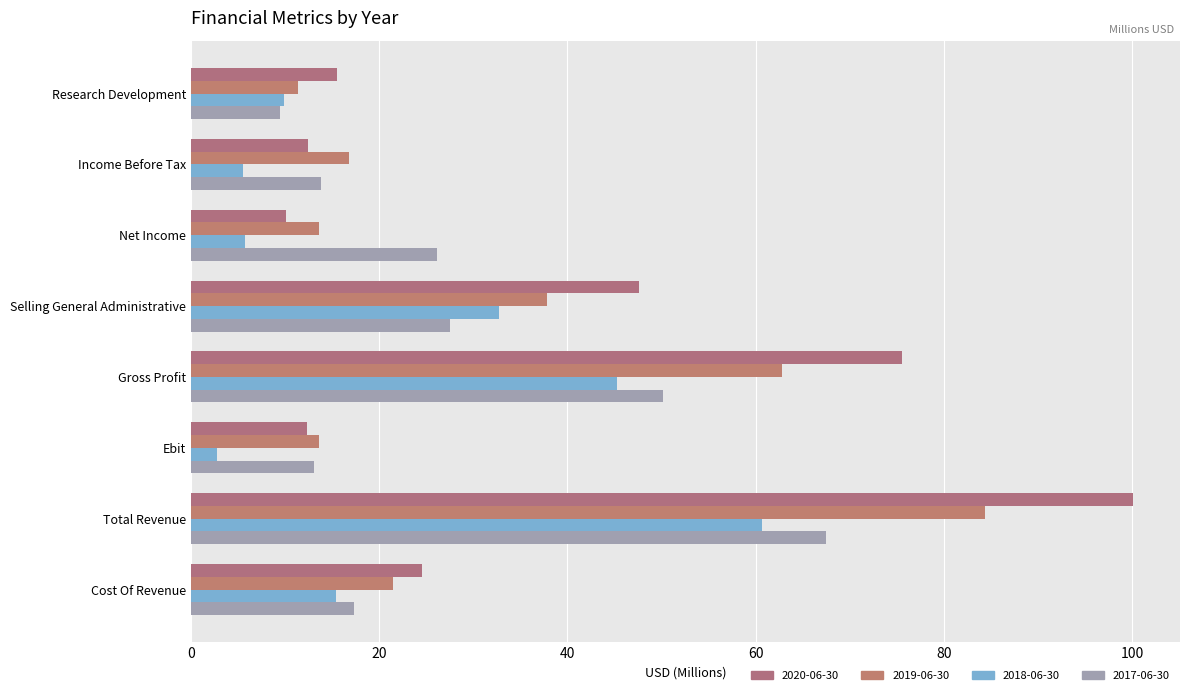

At which category is the sum across all series the highest?

Total Revenue